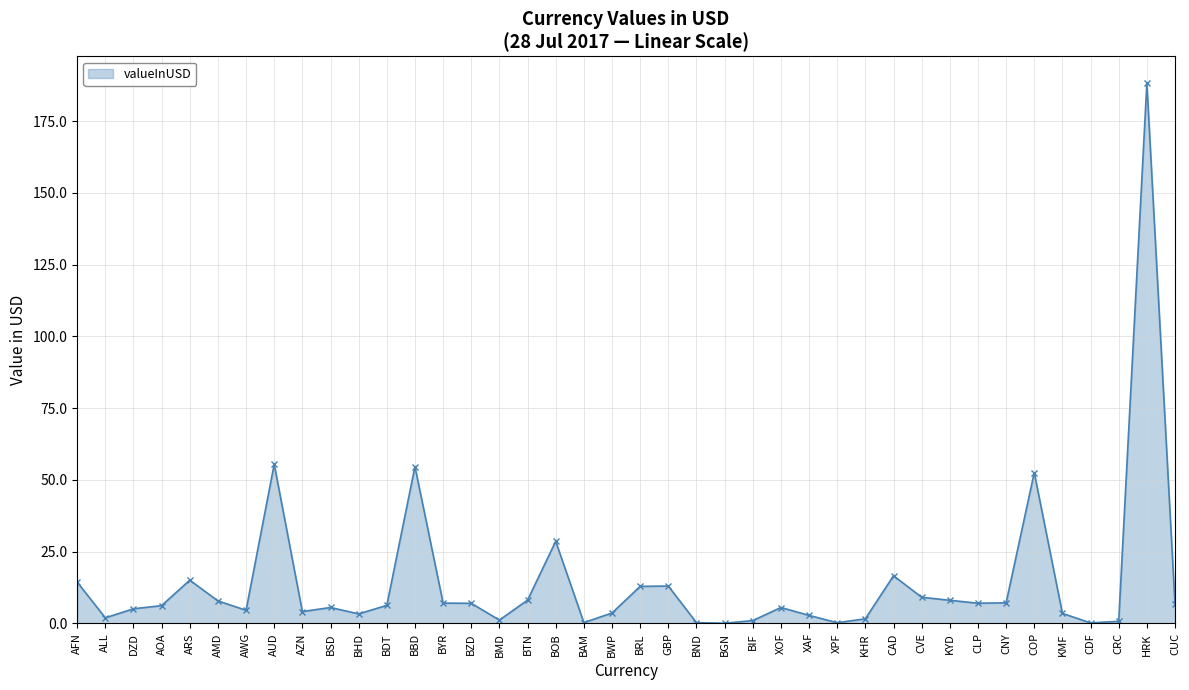

What is the smallest value displayed?

0.1